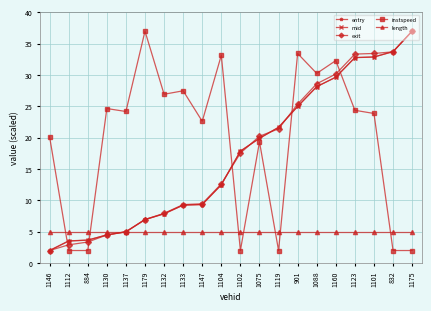

What position from the right is 1179?

15